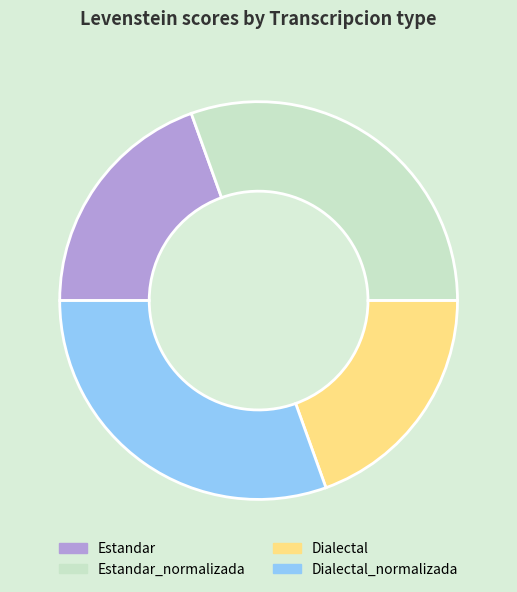

True or false: Estandar accounts for 20% of the total.

True